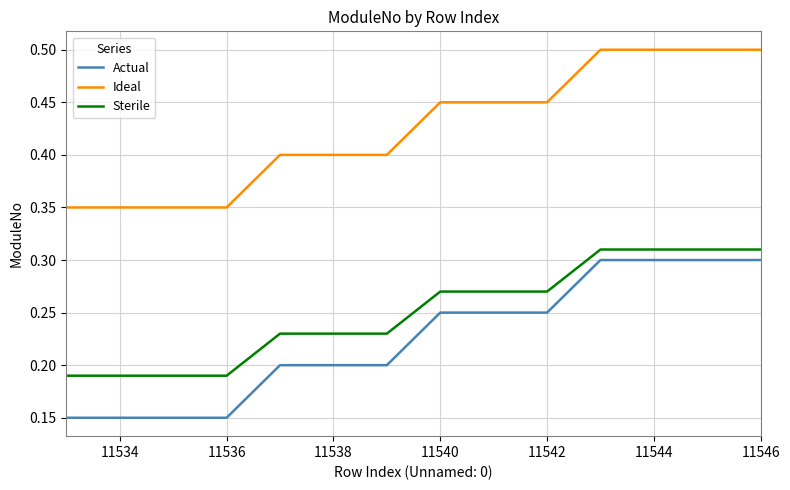

True or false: Ideal and Sterile cross at least once.

False